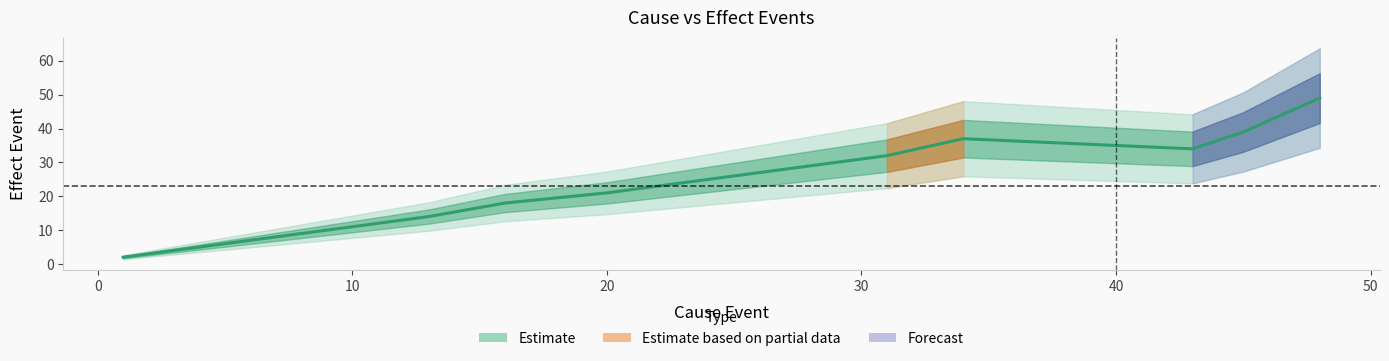

Reading left to right, what are all the values shown in this chart?

2	6	11	13	14	18	21	25	32	37	34	39	49